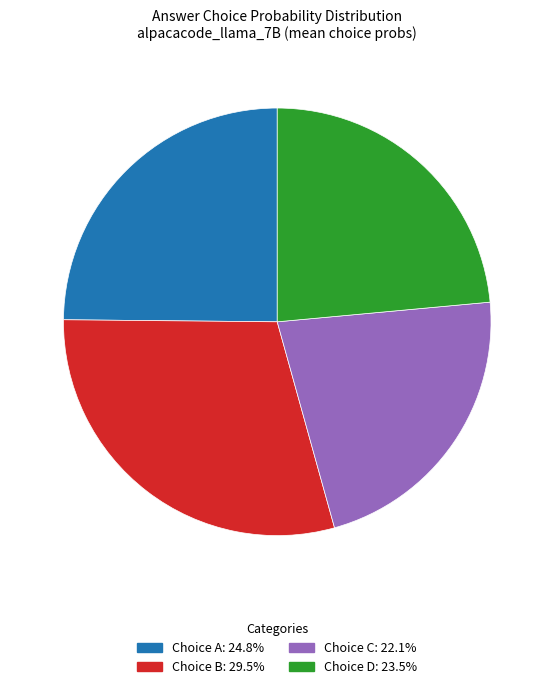

Count the number of slices in the pie.

4